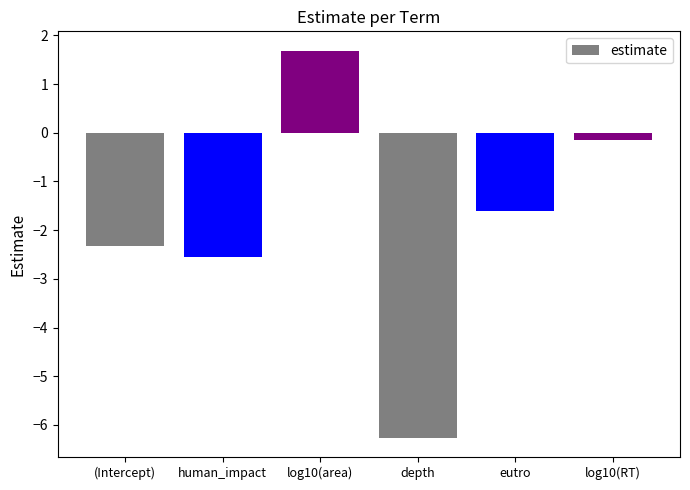

At which category does the chart reach its peak across all series?

log10(area)